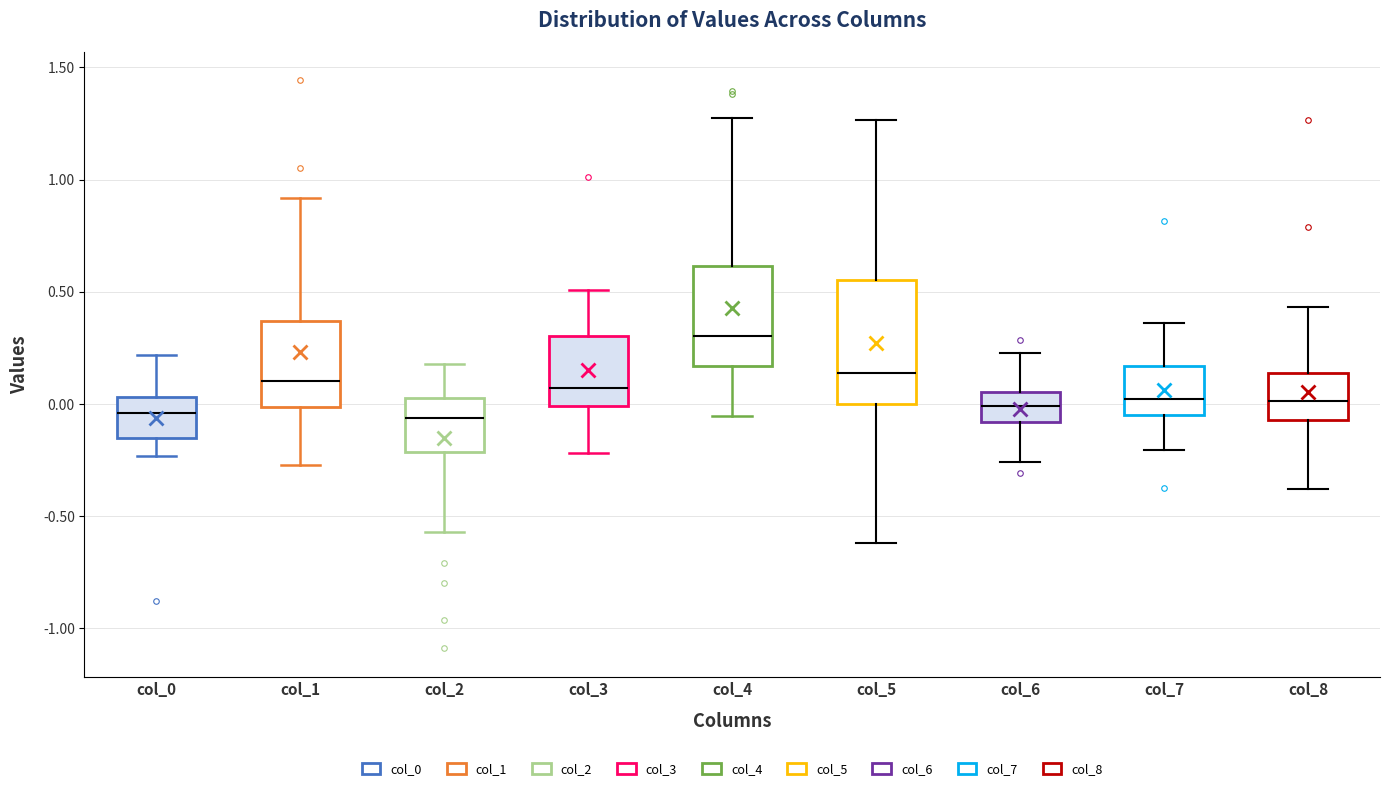

Comparing the boxes themselves (not the whiskers), which one is the tallest?

col_5